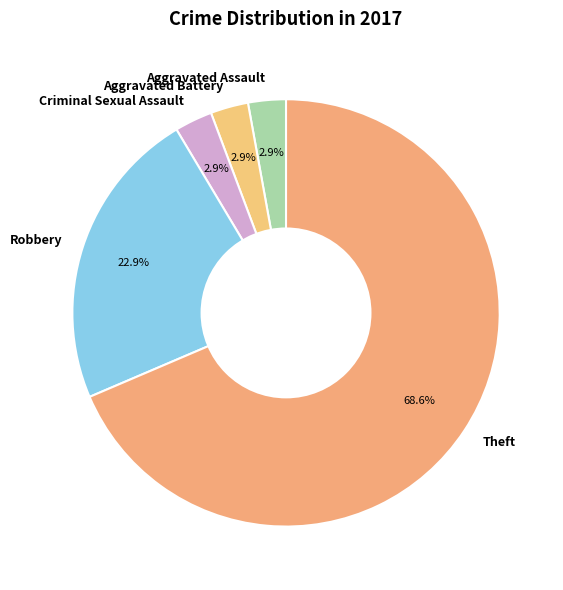

How many slices are in this pie chart?

5